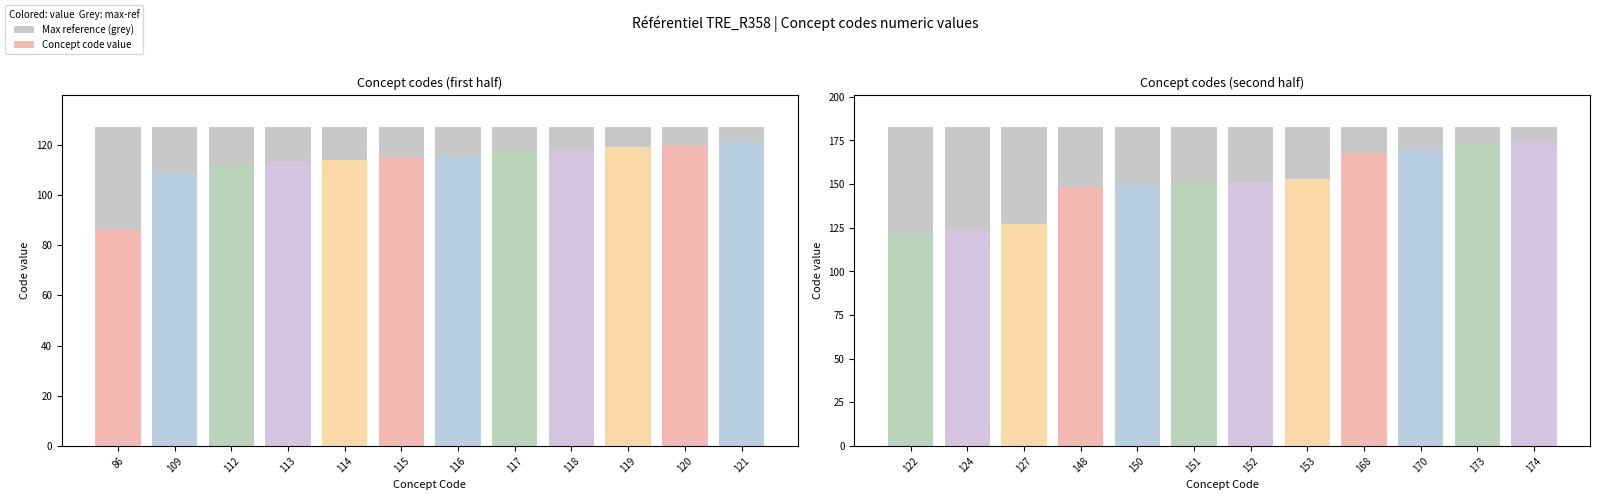

At 120, list the series in order from smallest to largest.

Concept code value, Max reference (grey)